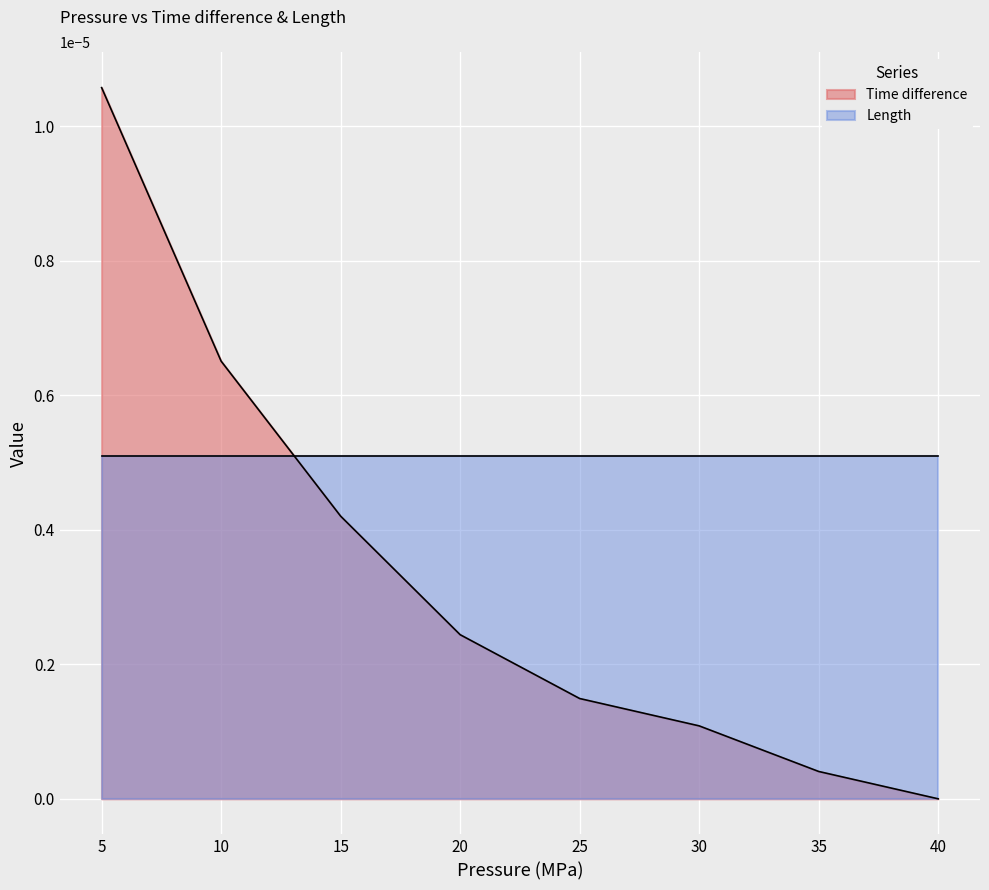

How many distinct data groups are displayed?

2